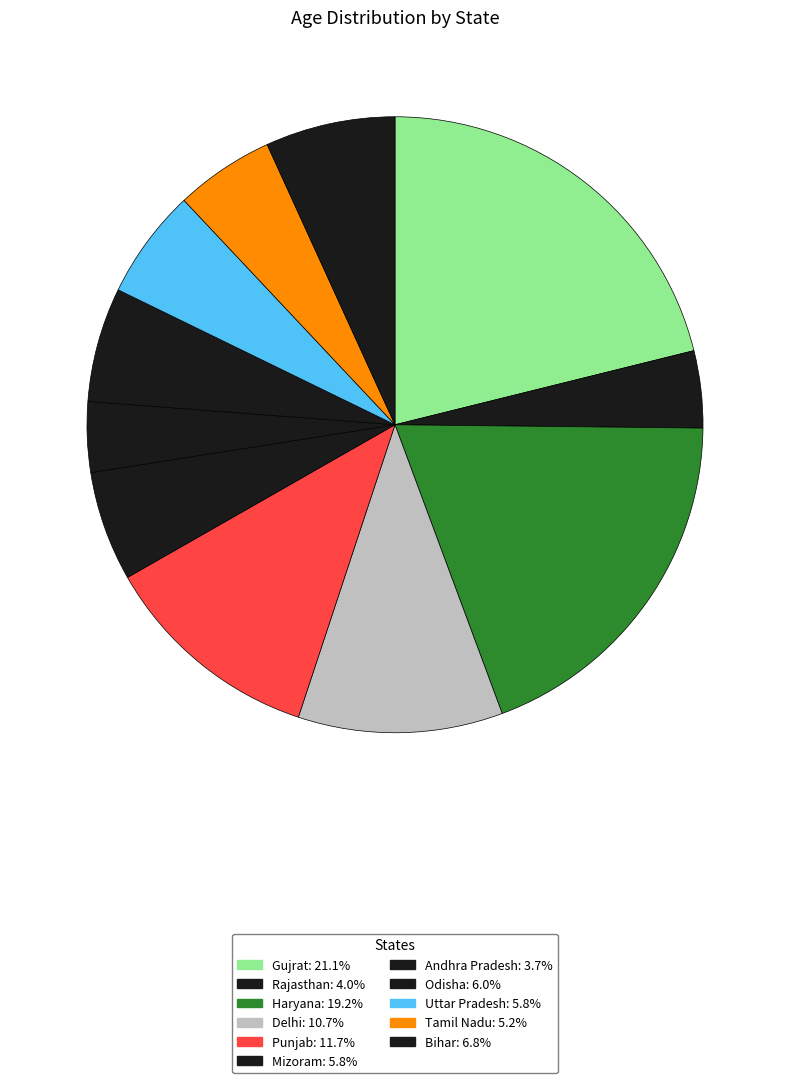

Rank the categories by value from highest to lowest.

Gujrat, Haryana, Punjab, Delhi, Bihar, Odisha, Mizoram, Uttar Pradesh, Tamil Nadu, Rajasthan, Andhra Pradesh